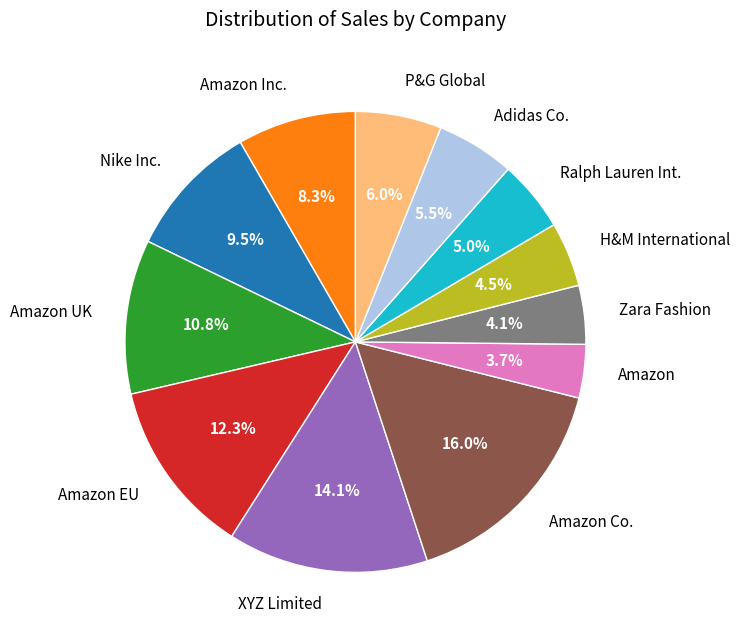

How many segments does this pie chart have?

12